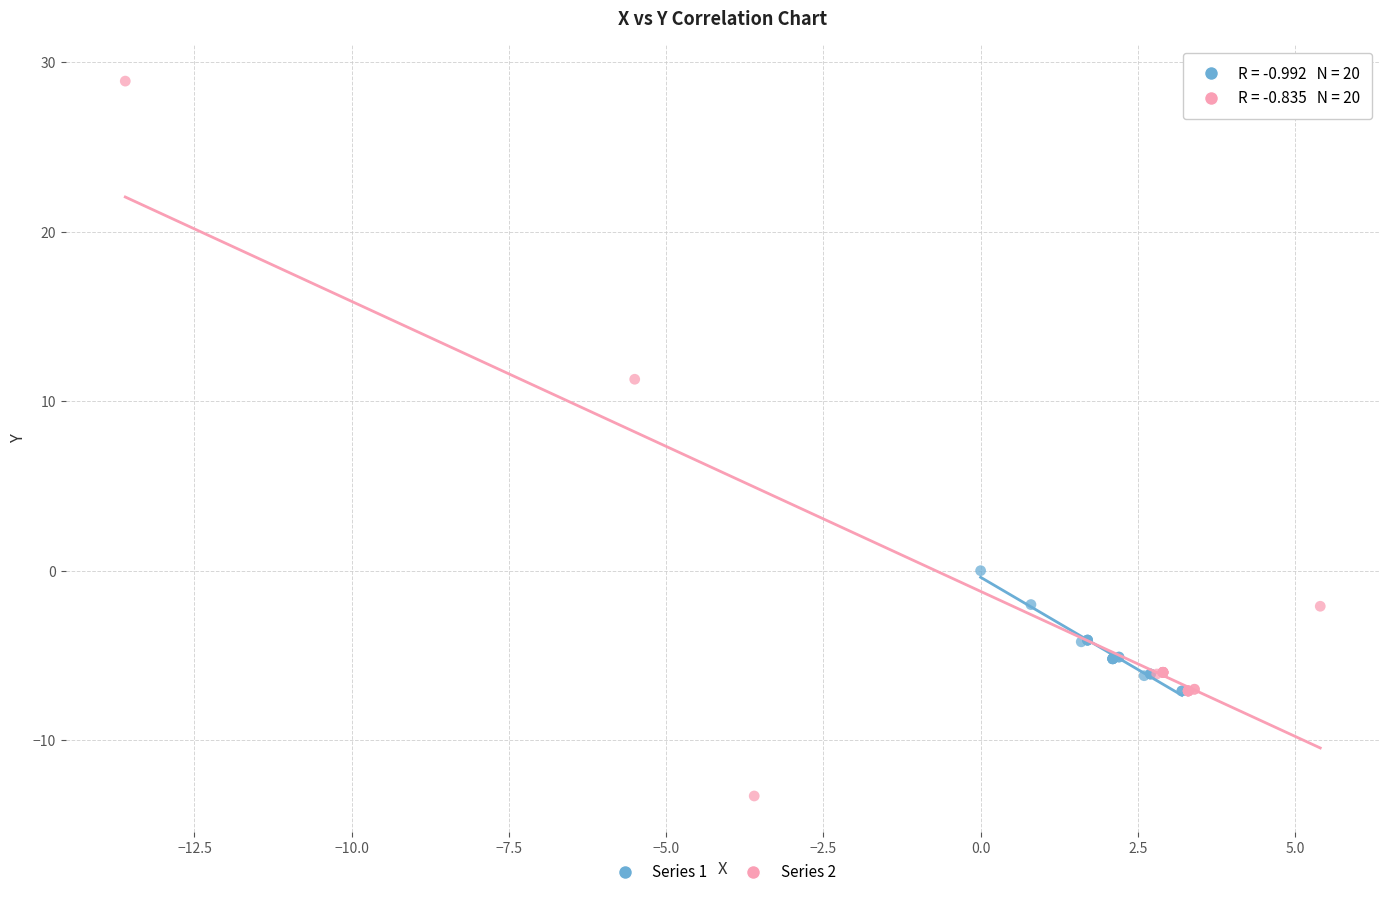

Which series contains the highest Y value?

Series 2